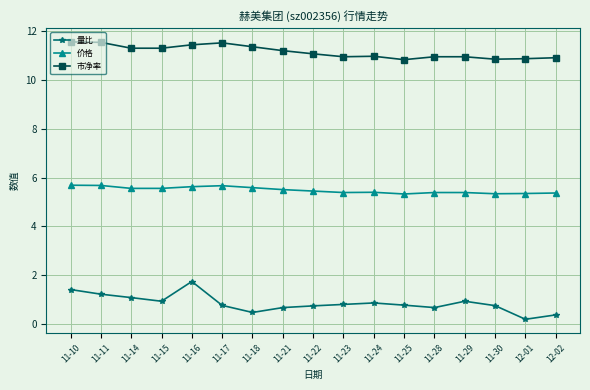

True or false: 价格 has more than 1 interior local peaks.

True